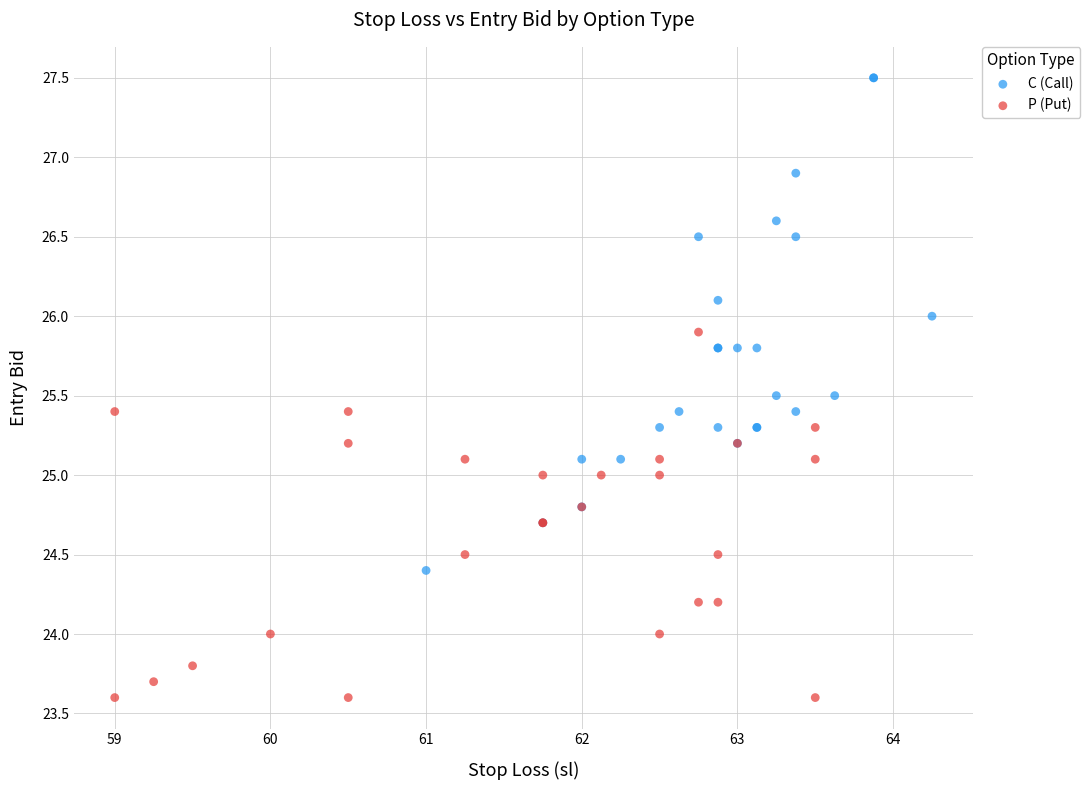

Which series reaches the minimum Y coordinate?

P (Put)